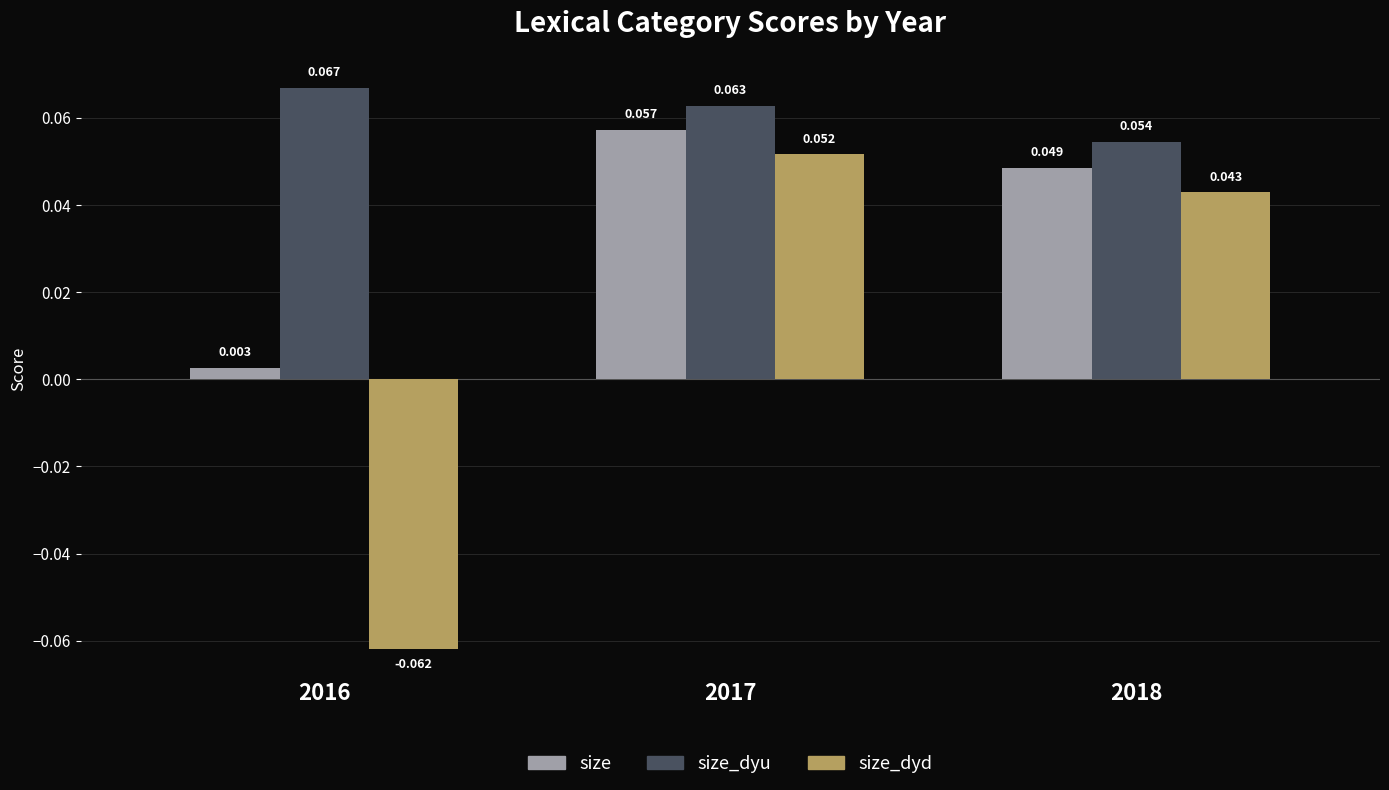

At which category does the chart reach its minimum across all series?

2016